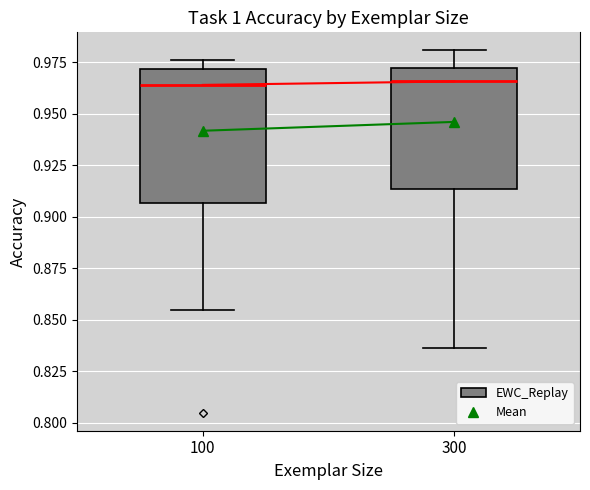

Where is the upper edge of the box at x = 300 on the y-axis? The values are not printed on the chart, so give them approximately, as read against the axis.

0.970